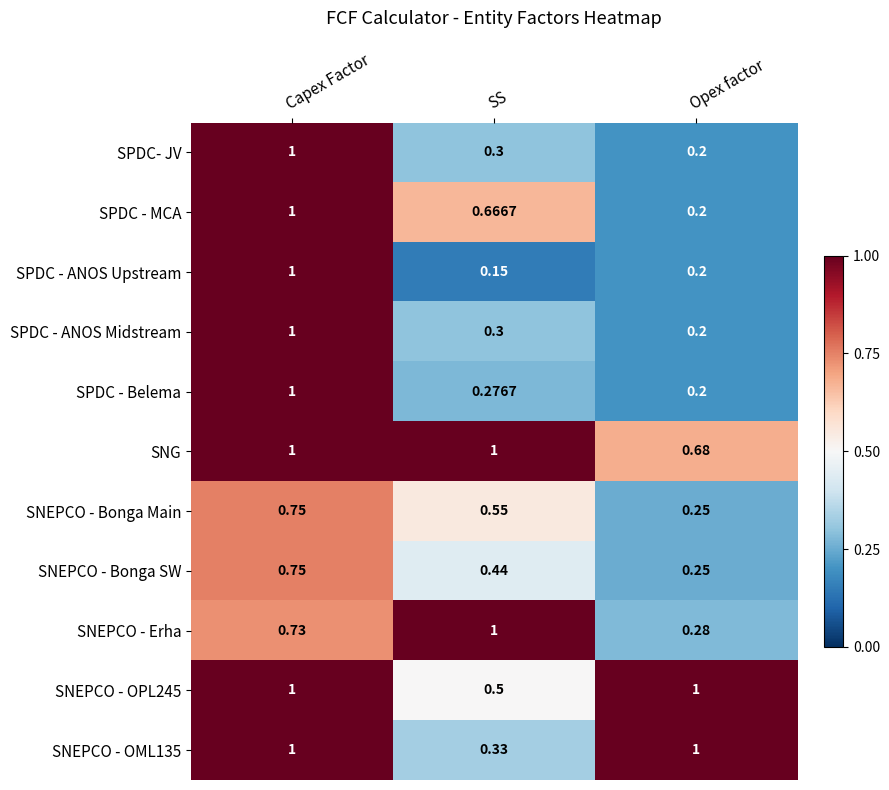

At which label does SPDC - ANOS Midstream reach its peak?

Capex Factor